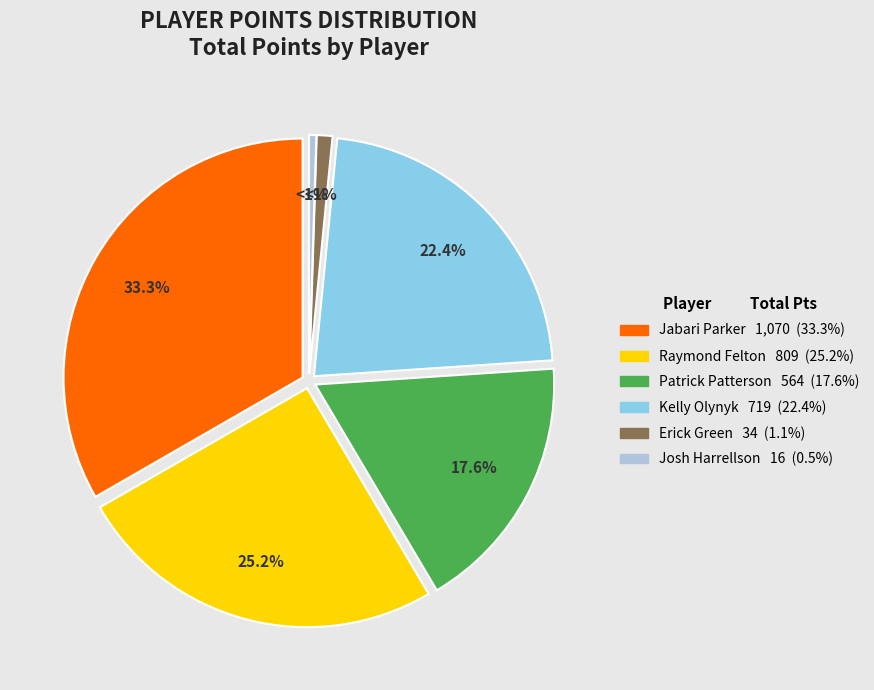

Which category has the biggest portion of the pie?

Jabari Parker